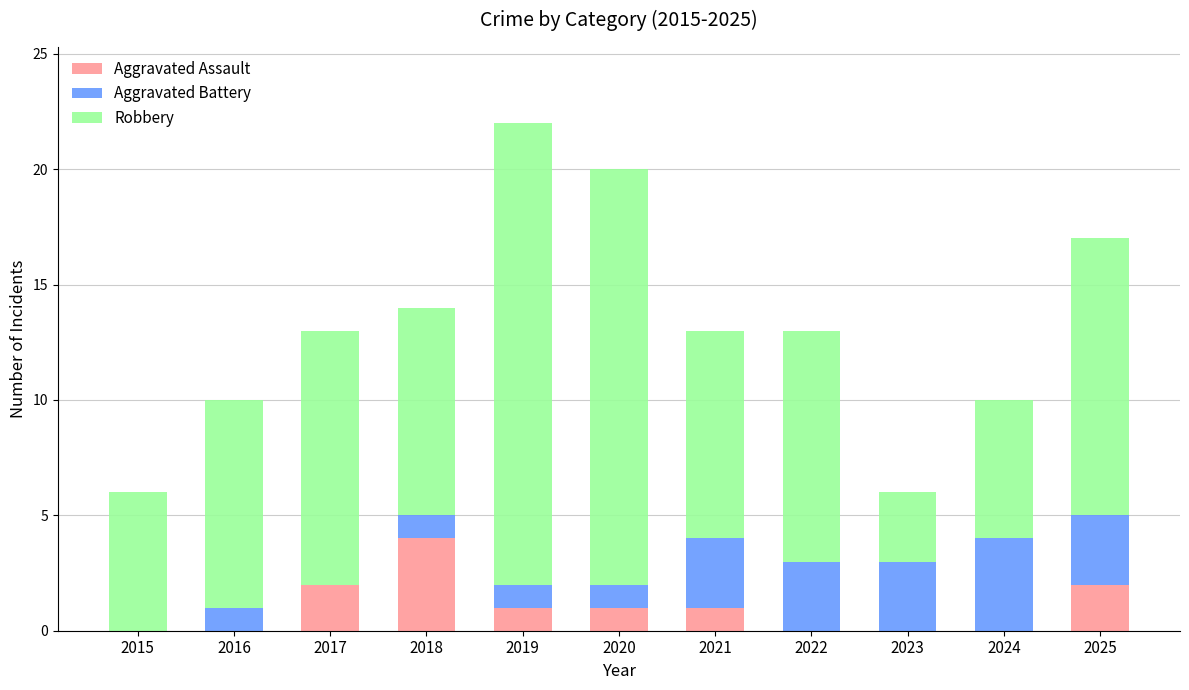

At which label does Aggravated Assault reach its peak?

2018